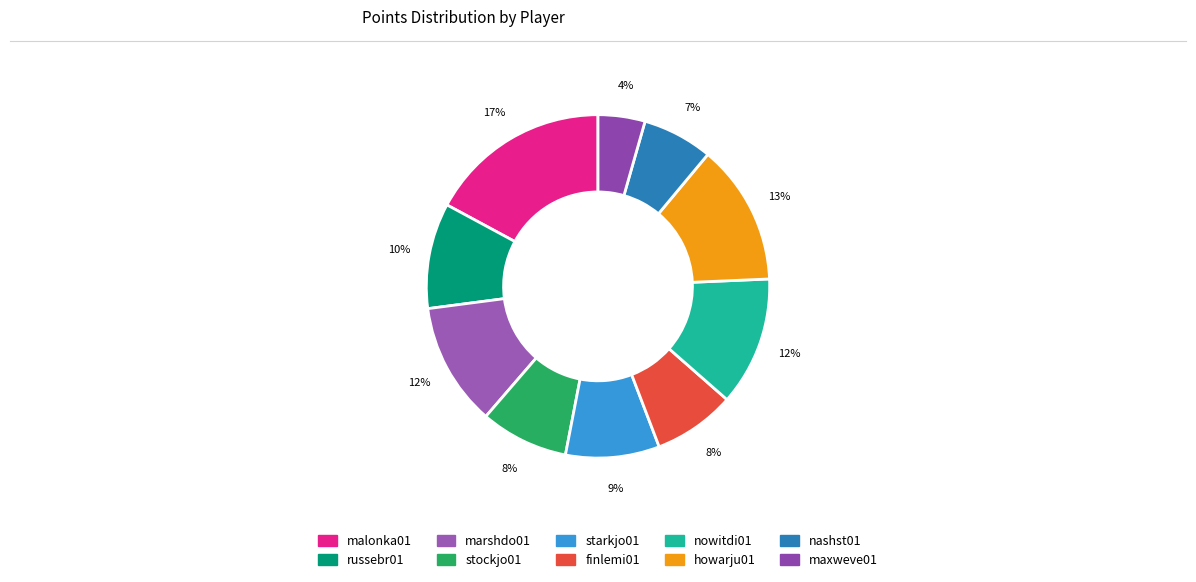

Which slice is the largest?

malonka01